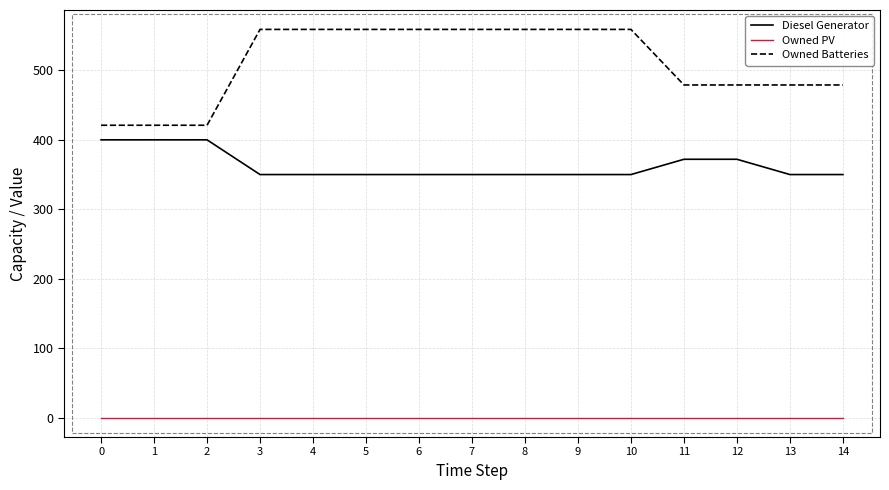

Is it true that Diesel Generator equals 587 at 13?

False